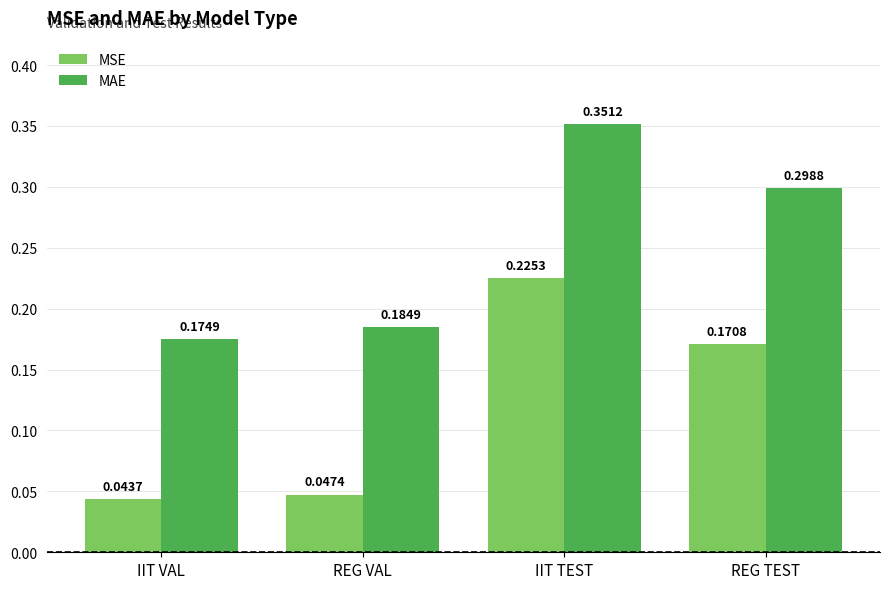

Which label corresponds to the largest value in the chart?

IIT TEST